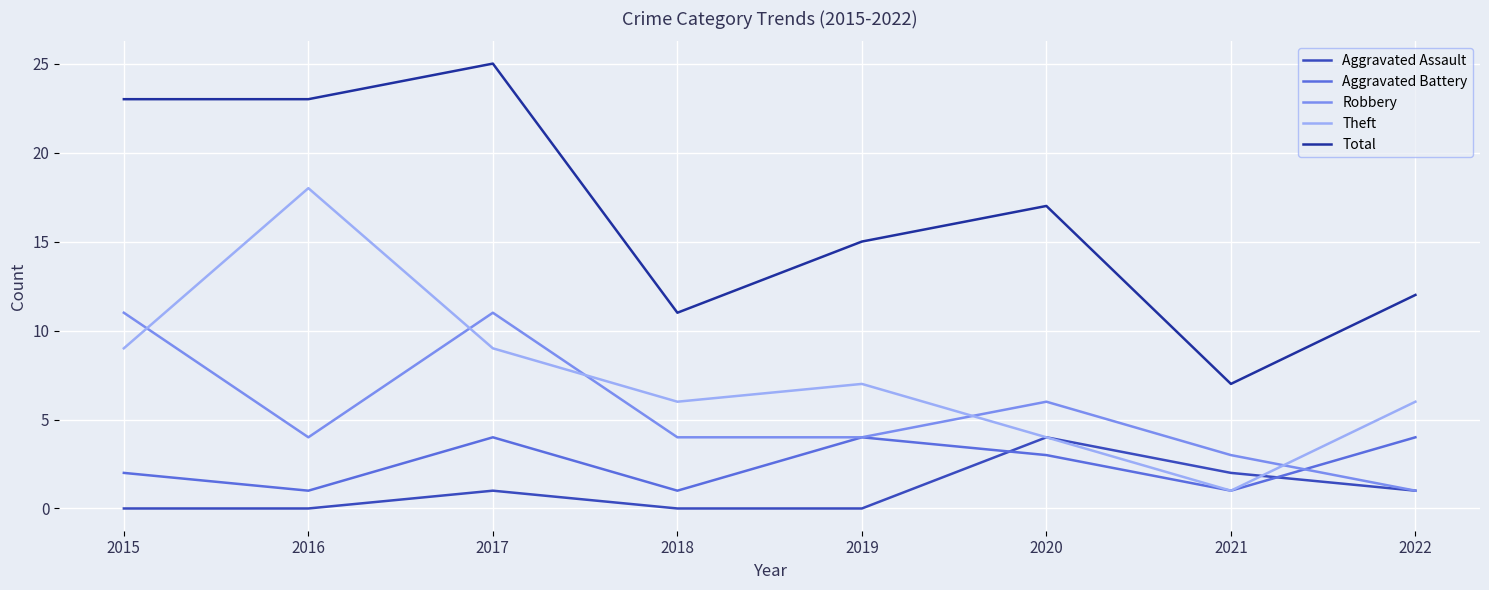

What is the average value of the Total series?

17